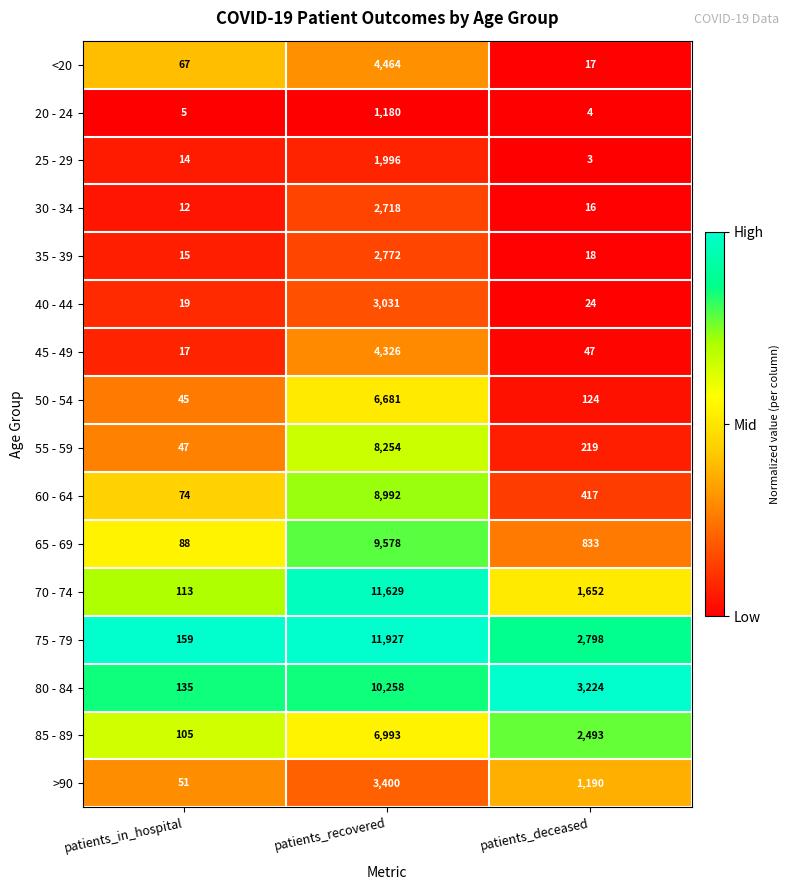

Which series has the largest total across all categories?

75 - 79